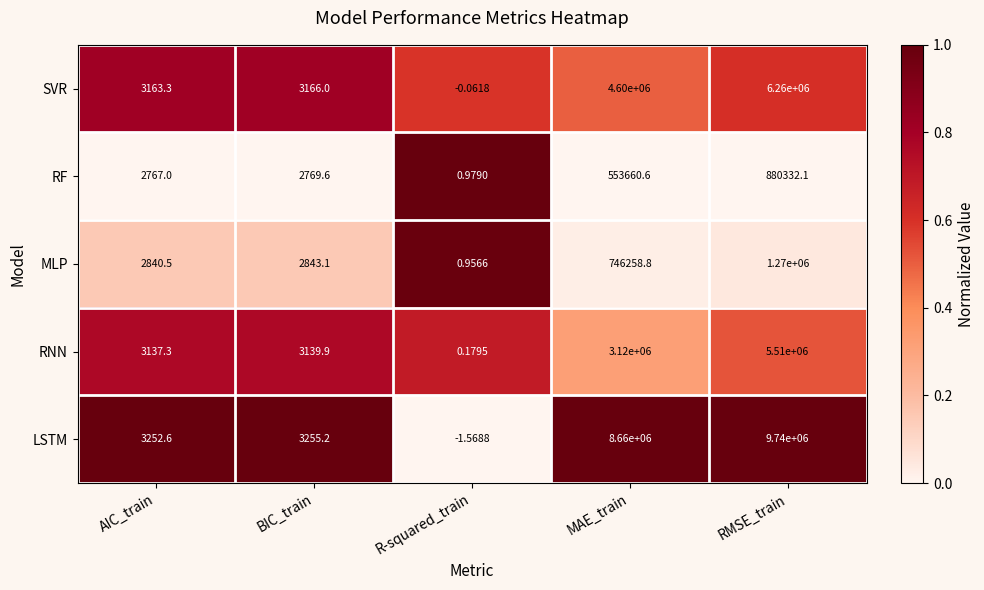

How many data points in RNN are less than 3139?

2